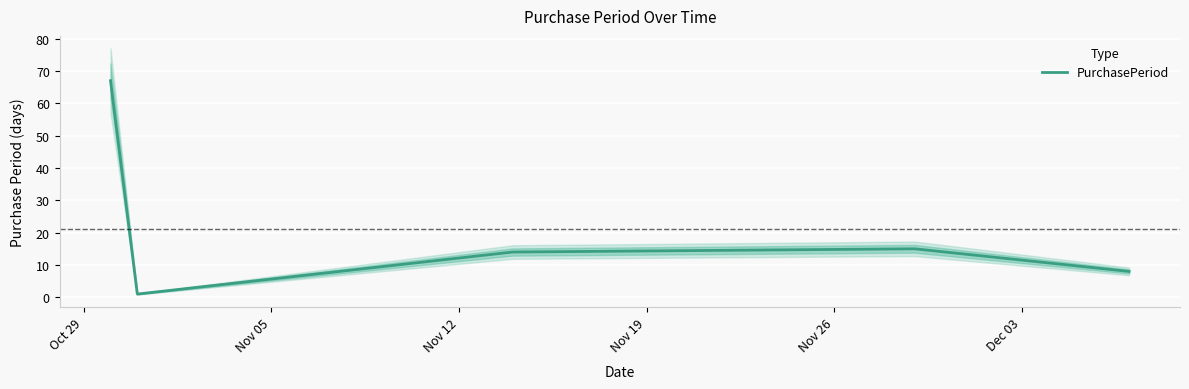

What is the sum of all values?

105